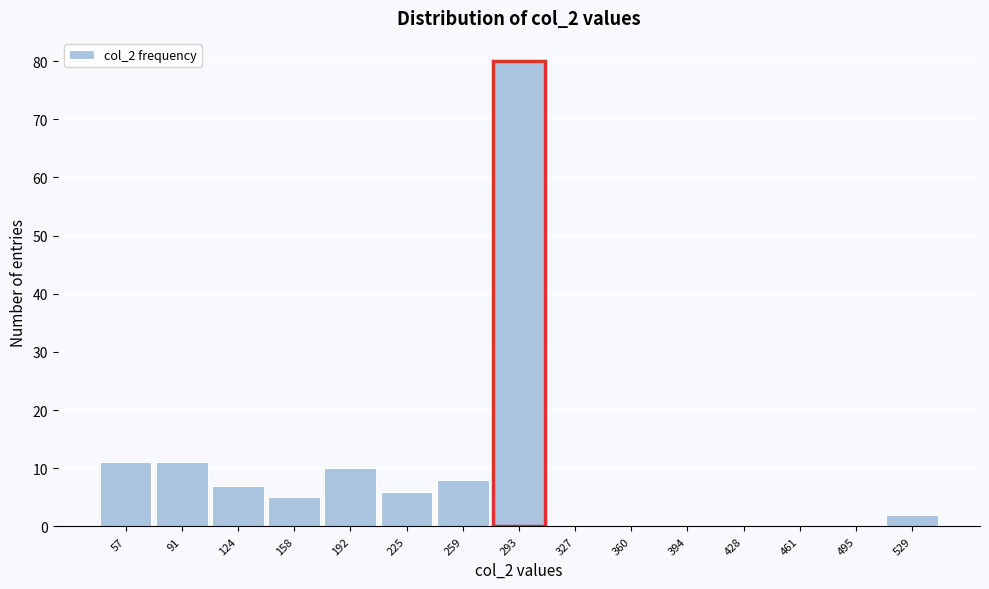

Reading right to left, extract all data points from this chart.

529=2	495=0	461=0	428=0	394=0	360=0	327=0	293=80	259=8	225=6	192=10	158=5	124=7	91=11	57=11